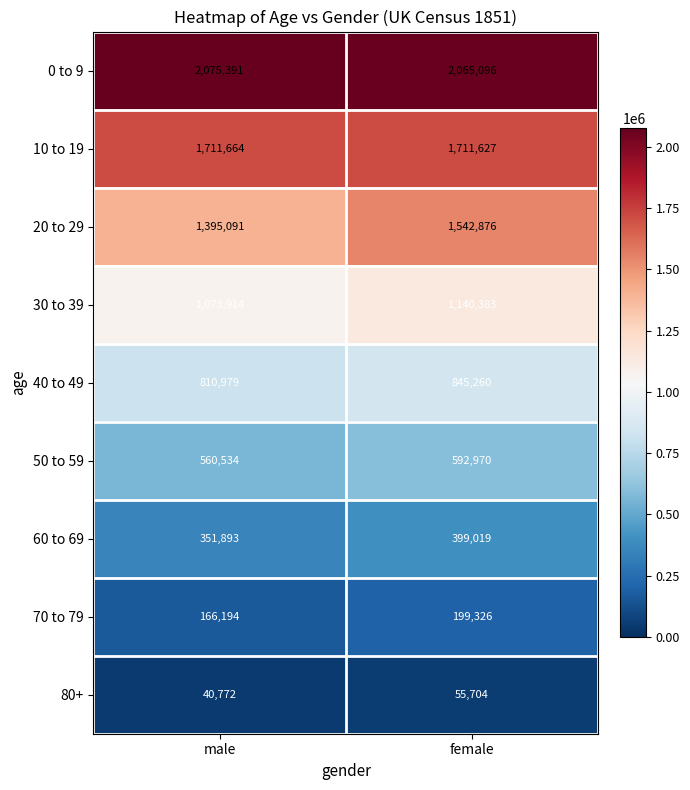

Rank the series at male from lowest to highest value.

80+, 70 to 79, 60 to 69, 50 to 59, 40 to 49, 30 to 39, 20 to 29, 10 to 19, 0 to 9